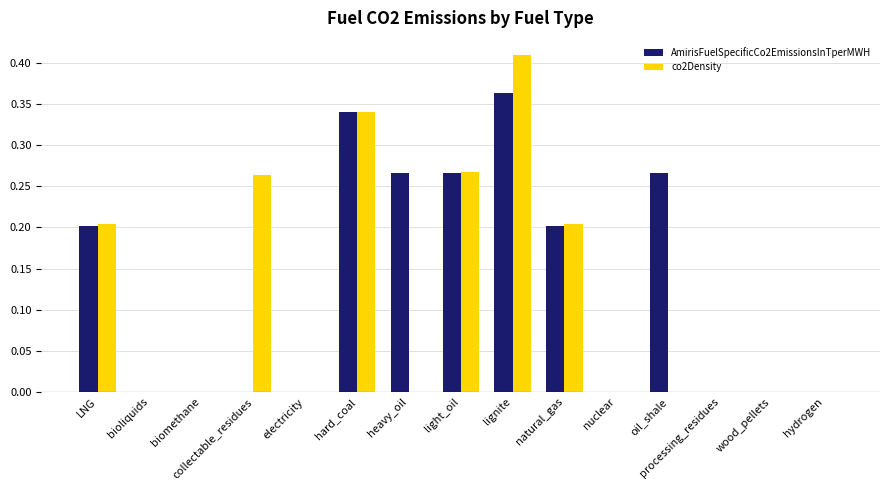

Which series changed the most between collectable_residues and light_oil?

AmirisFuelSpecificCo2EmissionsInTperMWH